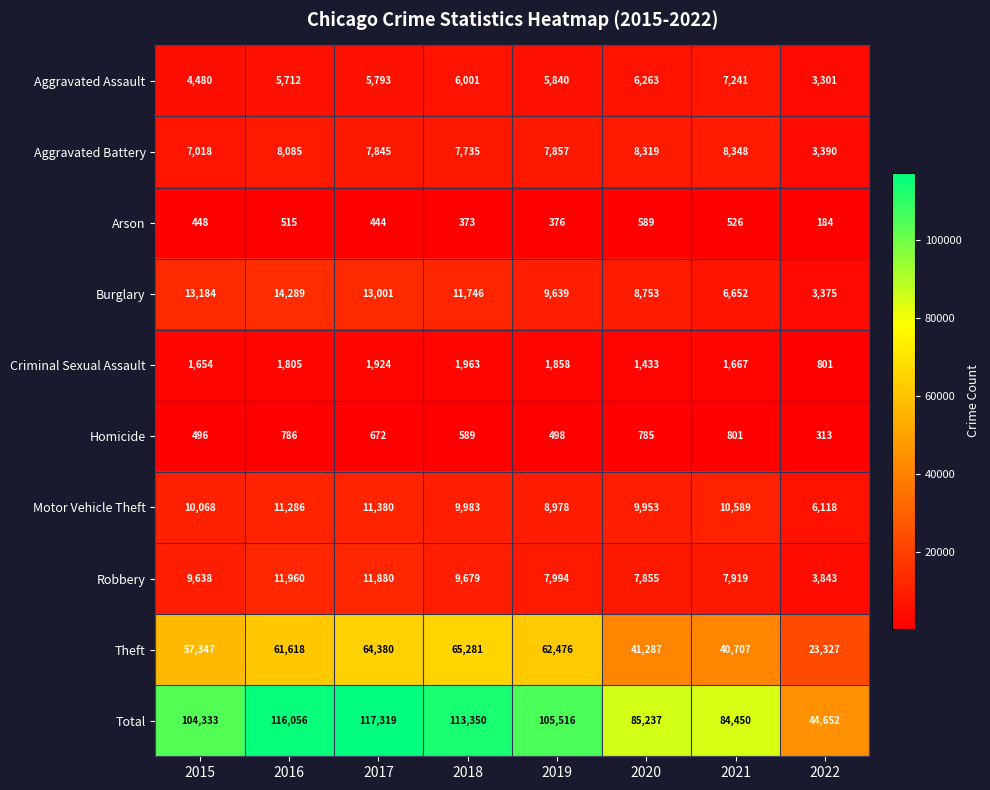

What is the smallest value displayed?

184